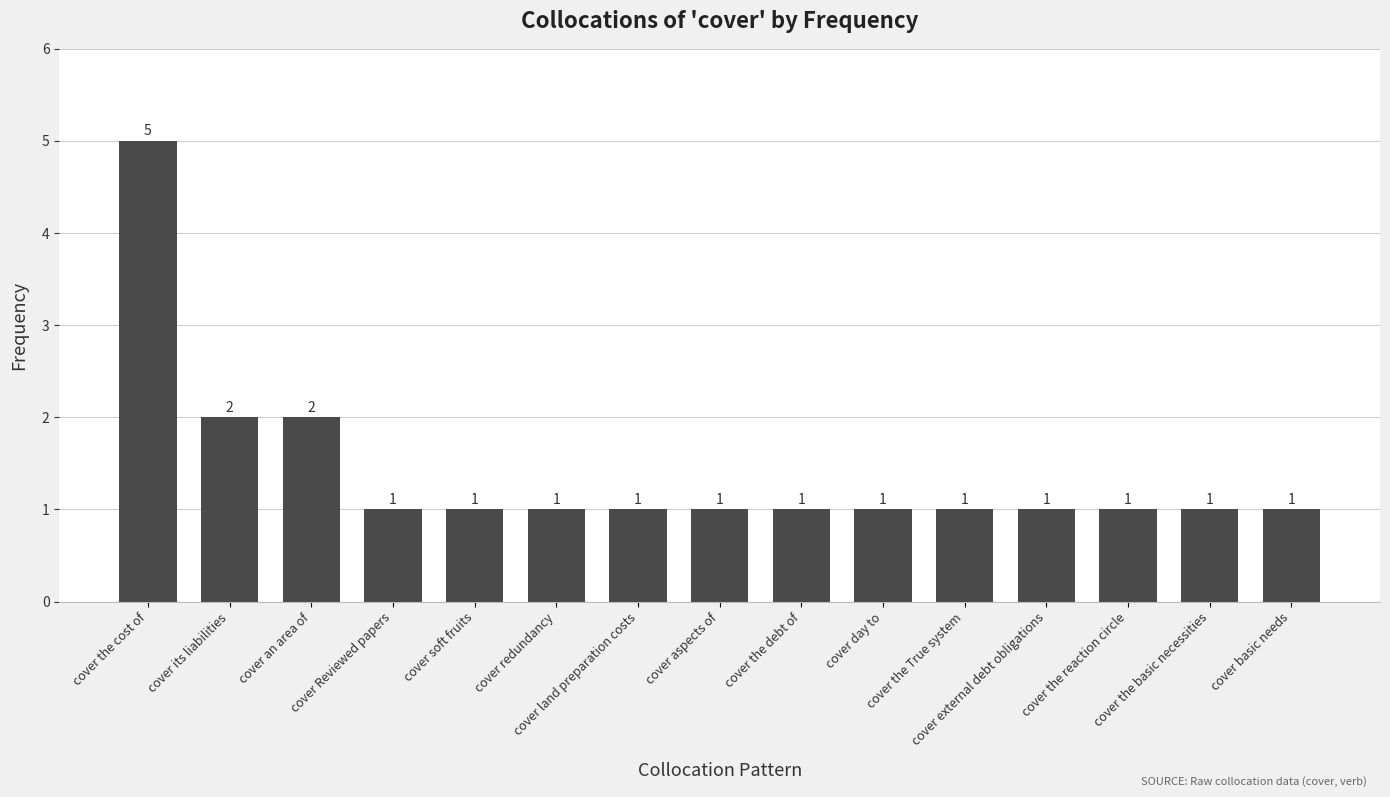

Reading left to right, list all the values displayed in this chart.

cover the cost of=5	cover its liabilities=2	cover an area of=2	cover Reviewed papers=1	cover soft fruits=1	cover redundancy=1	cover land preparation costs=1	cover aspects of=1	cover the debt of=1	cover day to=1	cover the True system=1	cover external debt obligations=1	cover the reaction circle=1	cover the basic necessities=1	cover basic needs=1